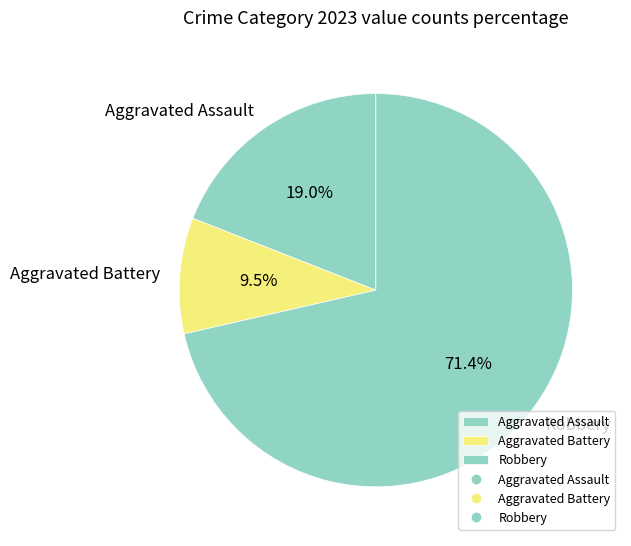

Is there any slice that represents more than half of the pie?

Yes